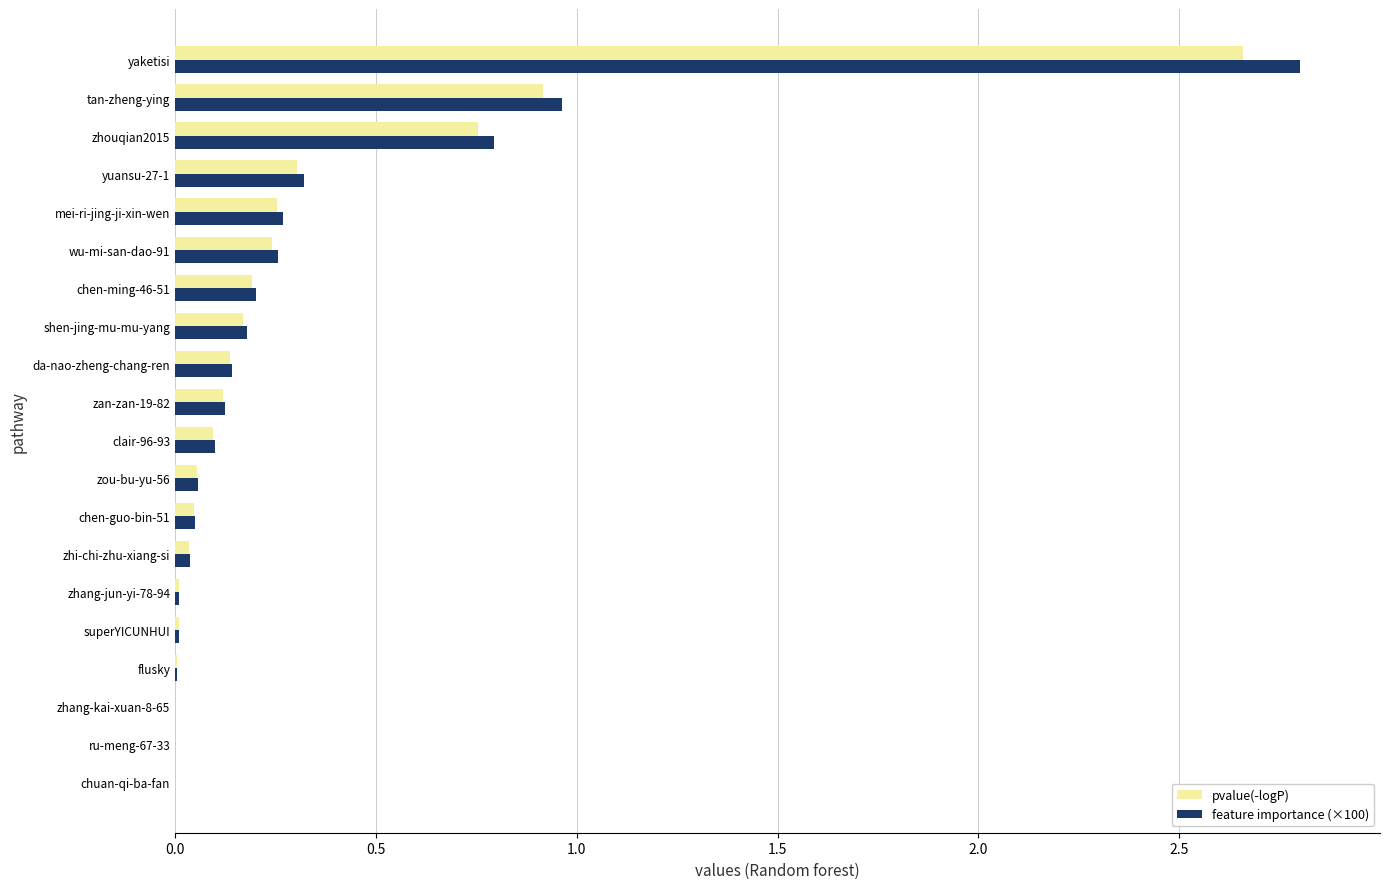

At which category is the sum across all series the highest?

yaketisi